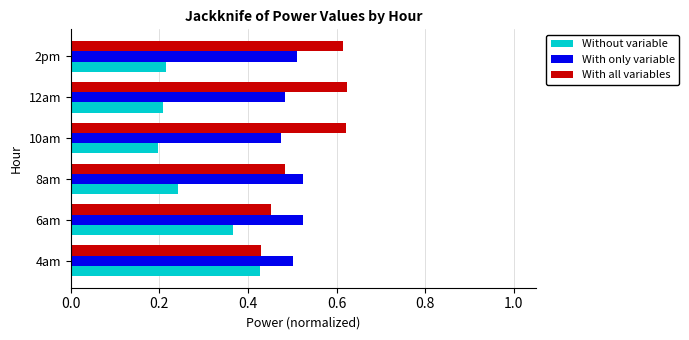

At which label is Without variable closest to 0?

10am